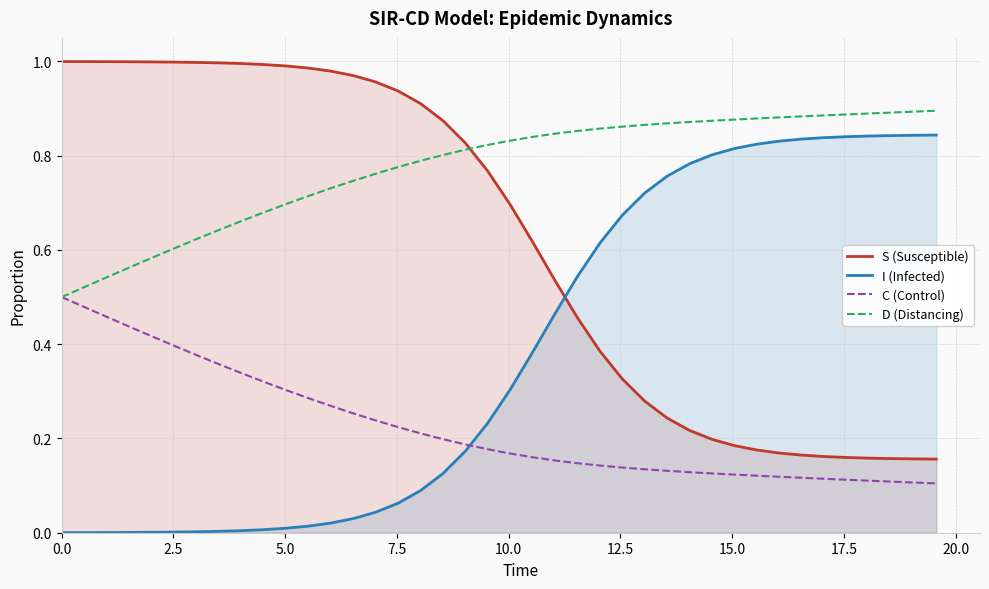

What is the maximum value for I (Infected)?

0.8